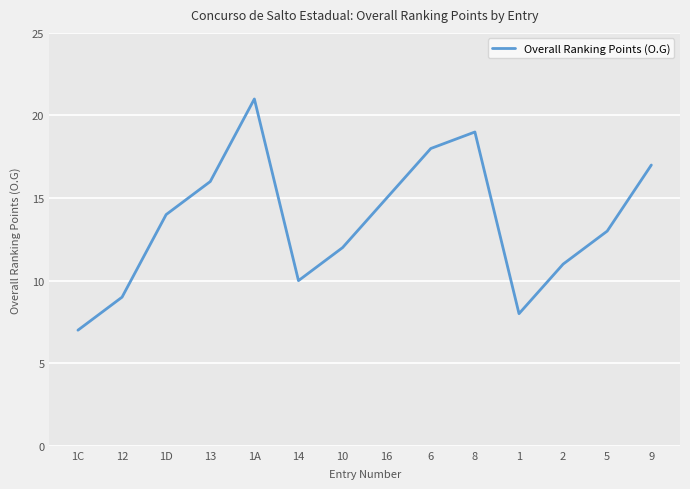

True or false: the data has more than 1 interior local peaks.

True